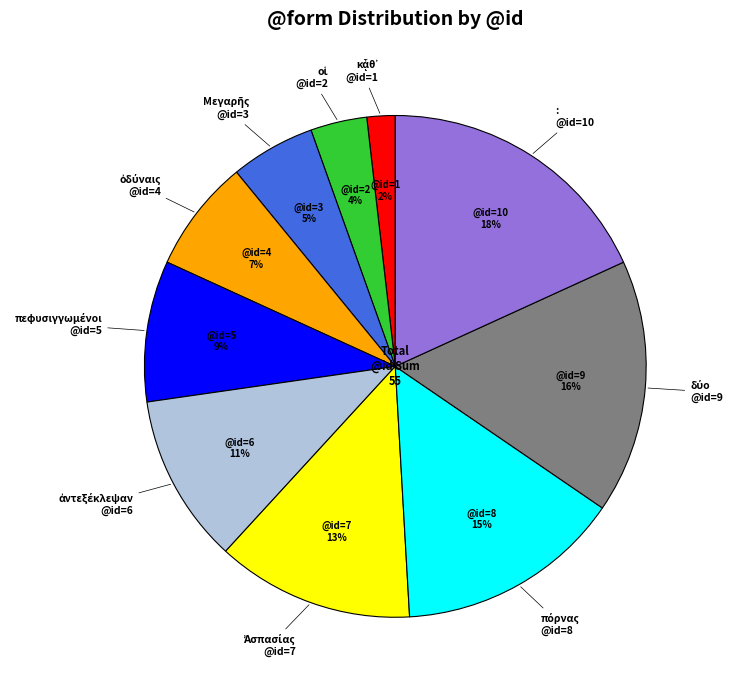

Is there a majority slice in this chart?

No